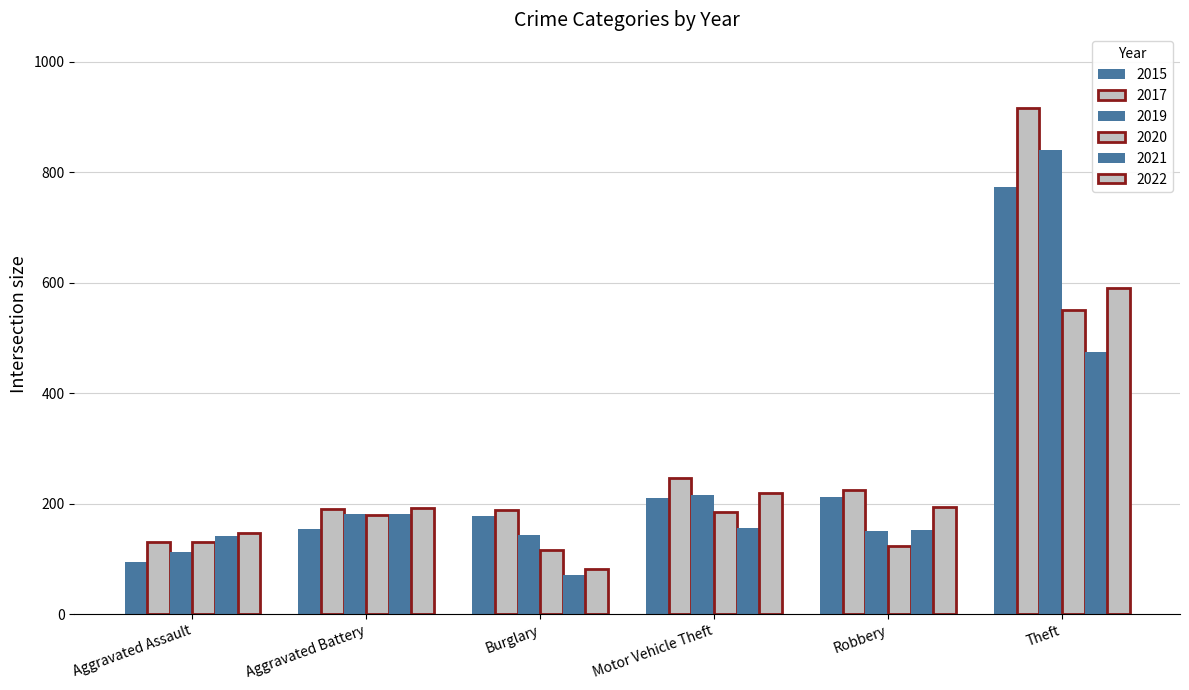

Which series has the largest total across all categories?

2017